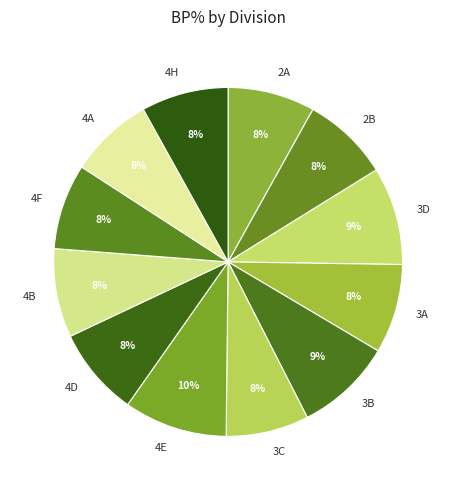

To the nearest percent, what is the difference between the largest and smallest slice percentages?

2%